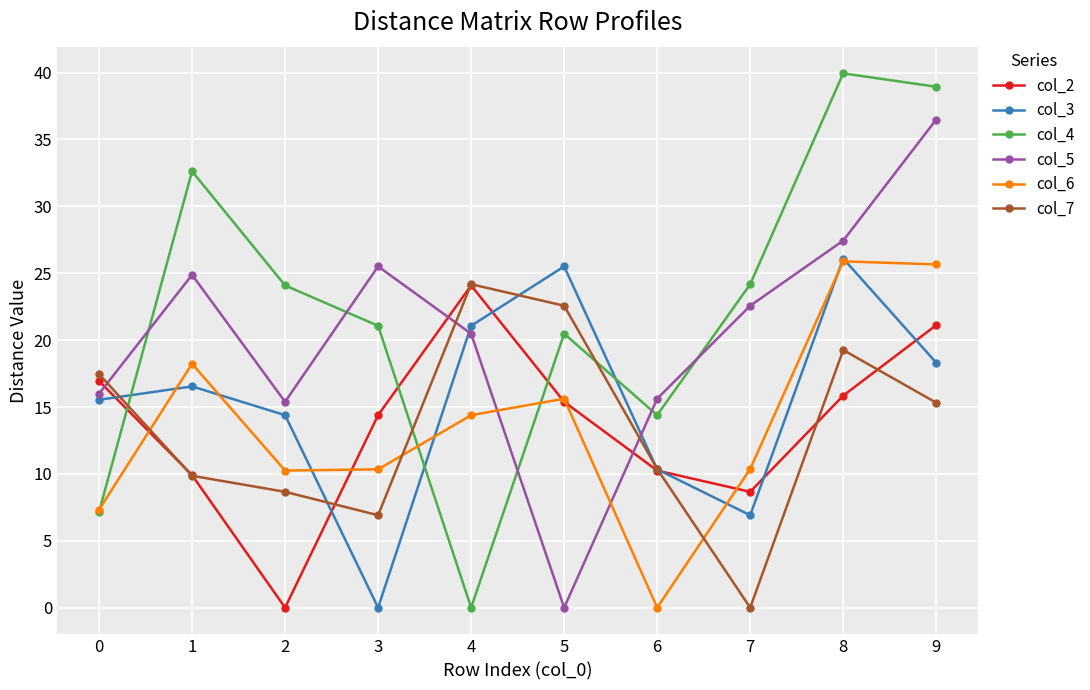

The value of col_5 at 5 is 0.0. True or false?

True